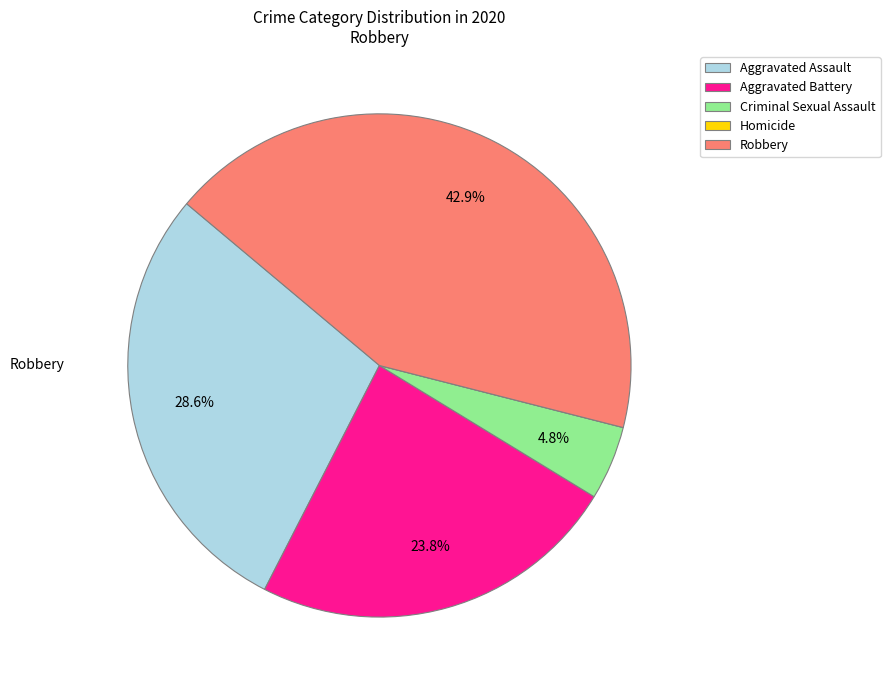

What is the largest slice in the pie chart?

Robbery